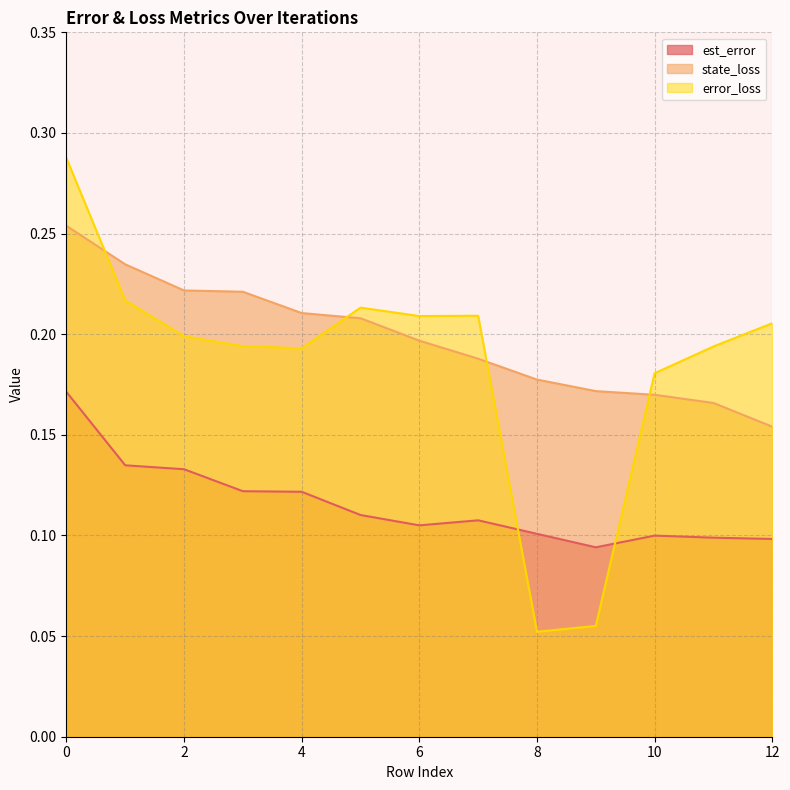

Reading left to right, what are all the values shown in this chart?

est_error: 0.2	0.1	0.1	0.1	0.1	0.1	0.1	0.1	0.1	0.1	0.1	0.1	0.1
state_loss: 0.3	0.2	0.2	0.2	0.2	0.2	0.2	0.2	0.2	0.2	0.2	0.2	0.2
error_loss: 0.3	0.2	0.2	0.2	0.2	0.2	0.2	0.2	0.1	0.1	0.2	0.2	0.2